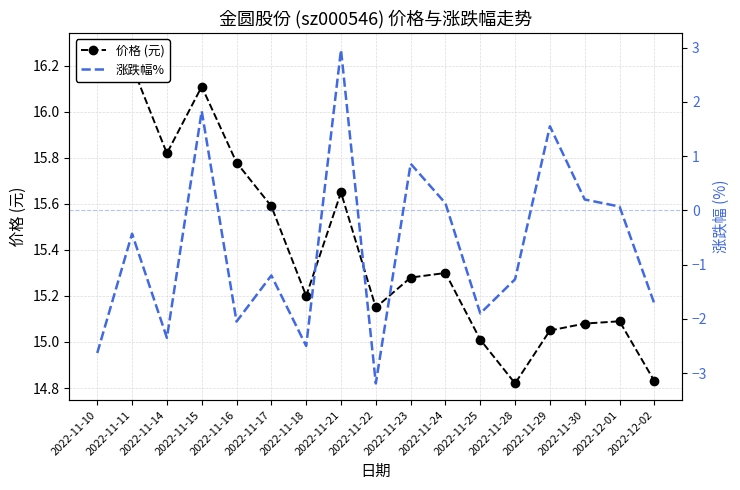

What is the difference between the highest and lowest values at 2022-11-15?

14.3